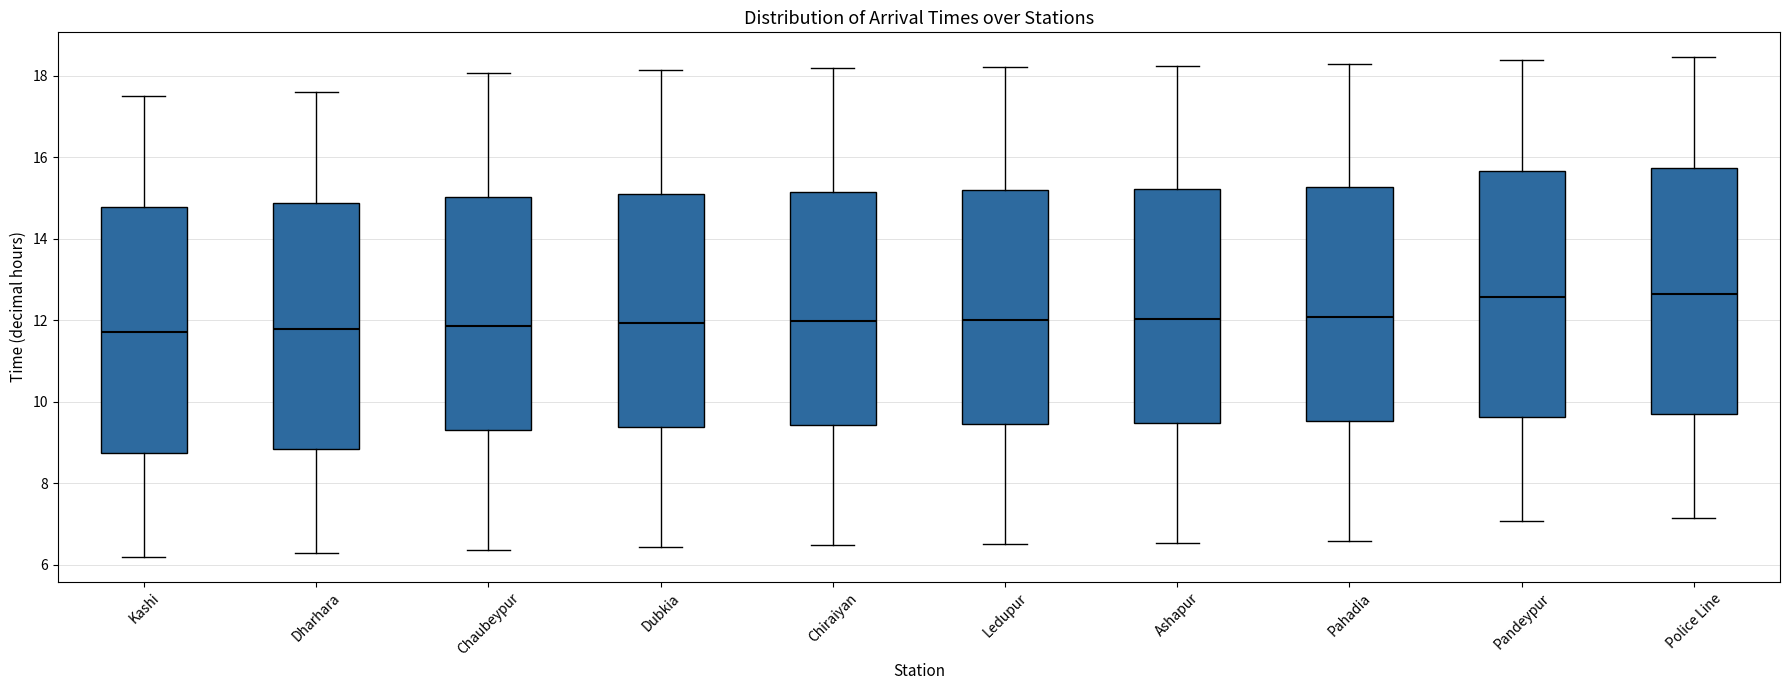

Reading left to right, read every box against the y-axis: the position of its median line, the range the box covers, and the ends of its whiskers. The values are not printed on the chart, so give them approximately, as read against the axis.

Kashi: median 11.8, box 8.8 to 14.8, whiskers 6.2 to 17.6
Dharhara: median 11.8, box 8.8 to 14.8, whiskers 6.2 to 17.6
Chaubeypur: median 11.8, box 9.4 to 15.0, whiskers 6.4 to 18.0
Dubkia: median 12.0, box 9.4 to 15.2, whiskers 6.4 to 18.2
Chiraiyan: median 12.0, box 9.4 to 15.2, whiskers 6.4 to 18.2
Ledupur: median 12.0, box 9.4 to 15.2, whiskers 6.6 to 18.2
Ashapur: median 12.0, box 9.4 to 15.2, whiskers 6.6 to 18.2
Pahadia: median 12.0, box 9.6 to 15.2, whiskers 6.6 to 18.2
Pandeypur: median 12.6, box 9.6 to 15.6, whiskers 7.0 to 18.4
Police Line: median 12.6, box 9.8 to 15.8, whiskers 7.2 to 18.4